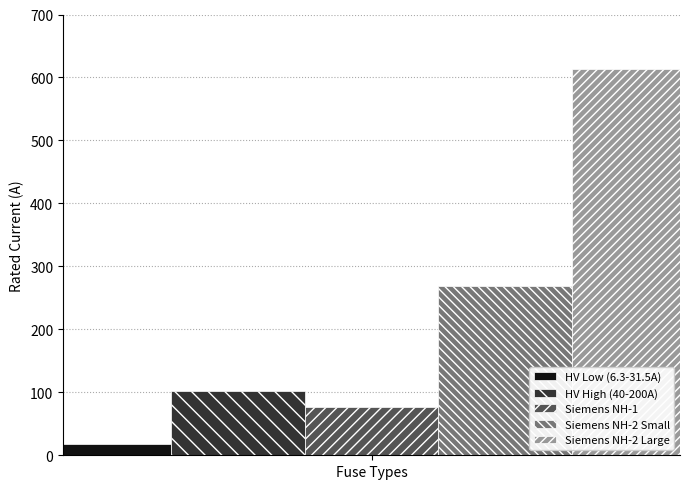

What is the approximate value of HV Low (6.3-31.5A) at Fuse Types?

18.1